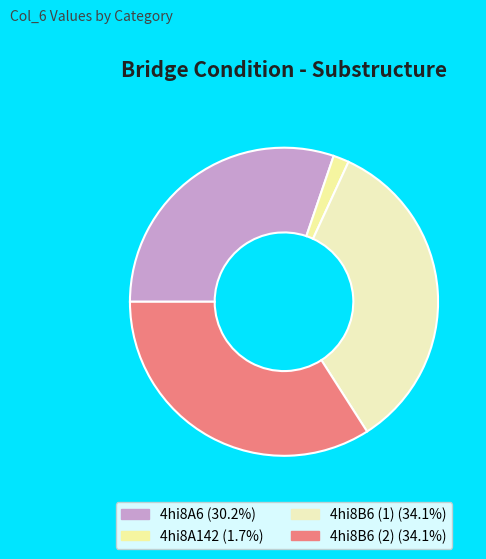

Count the number of slices in the pie.

4